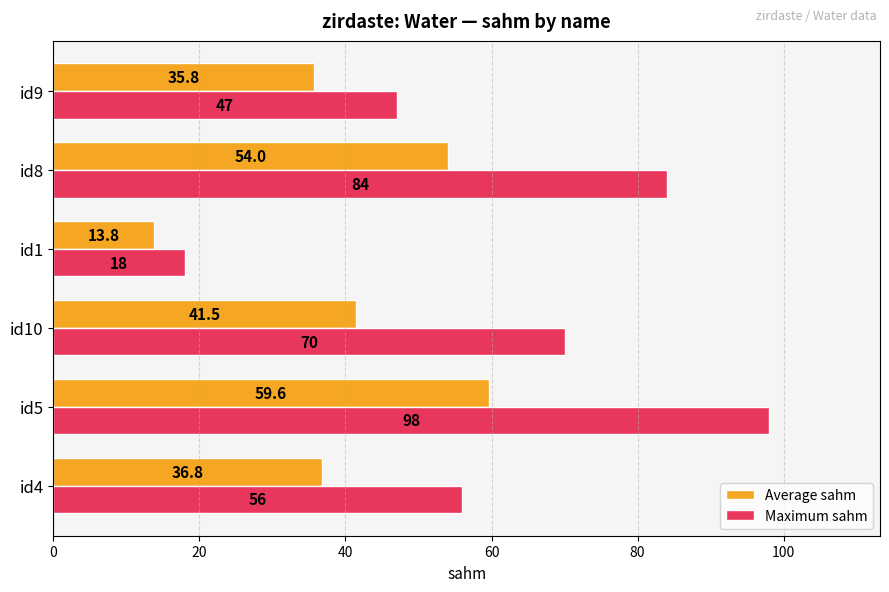

What is the difference between the maximum and minimum values in the Maximum sahm series?

80.0